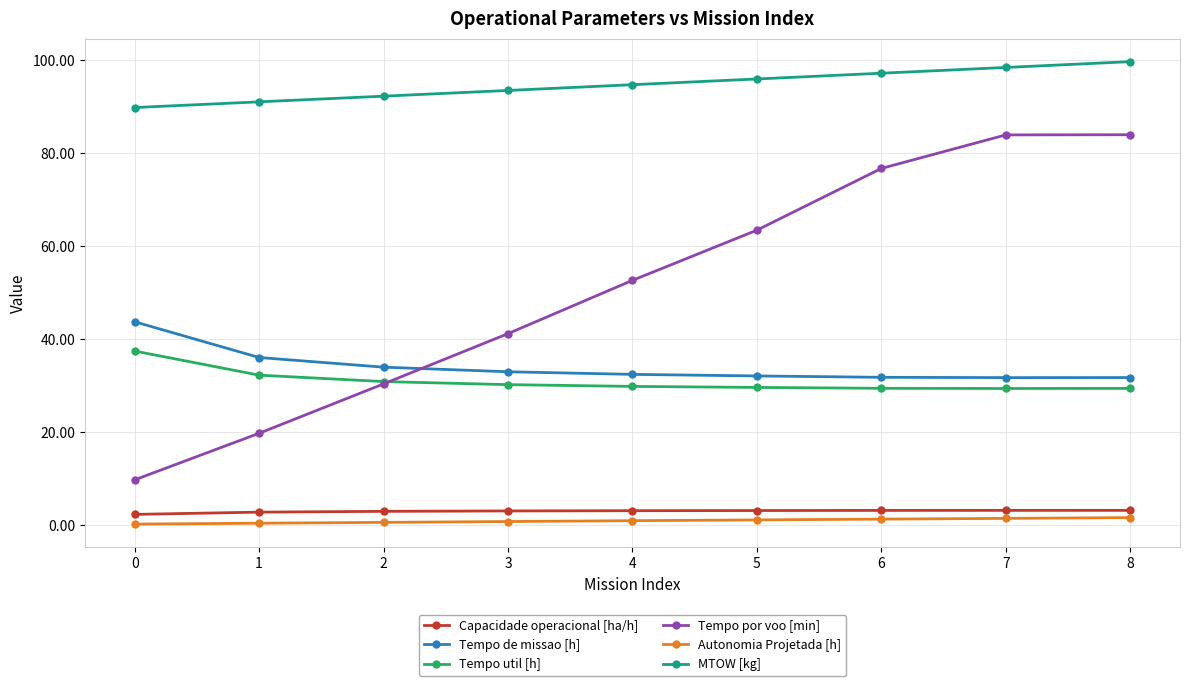

How many distinct data groups are displayed?

6